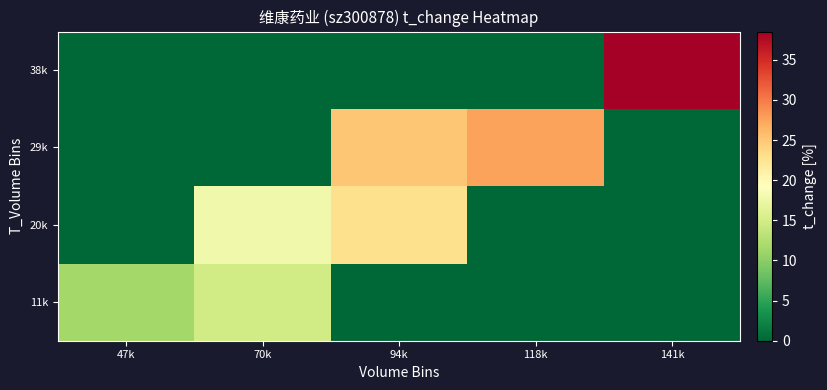

At 94k, list the series in order from largest to smallest.

29k, 20k, 11k, 38k